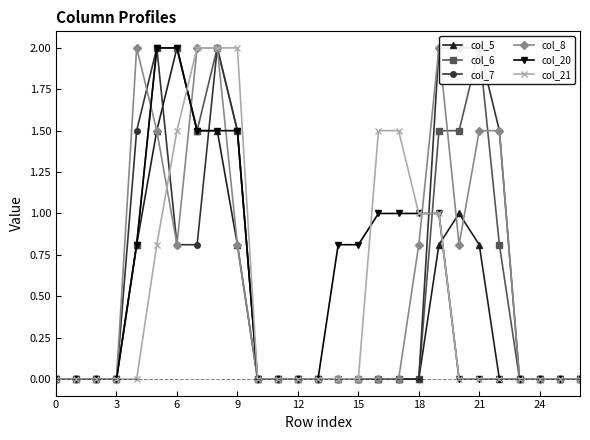

The col_20 series shows 1.0 at 18. True or false?

True